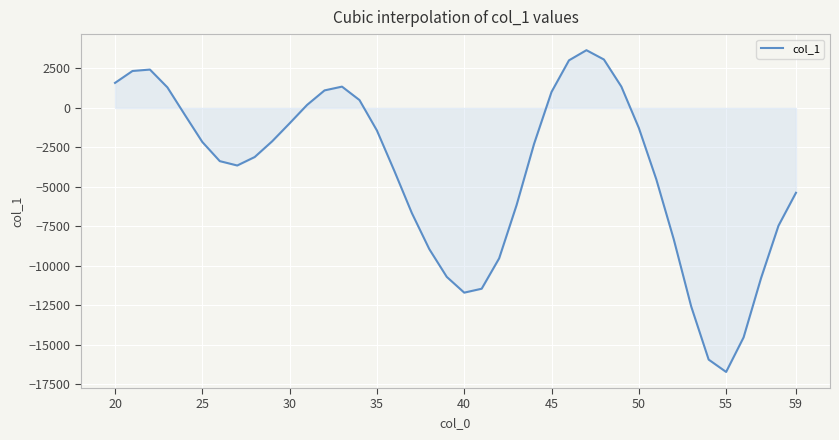

What is the smallest value displayed?

-16721.3